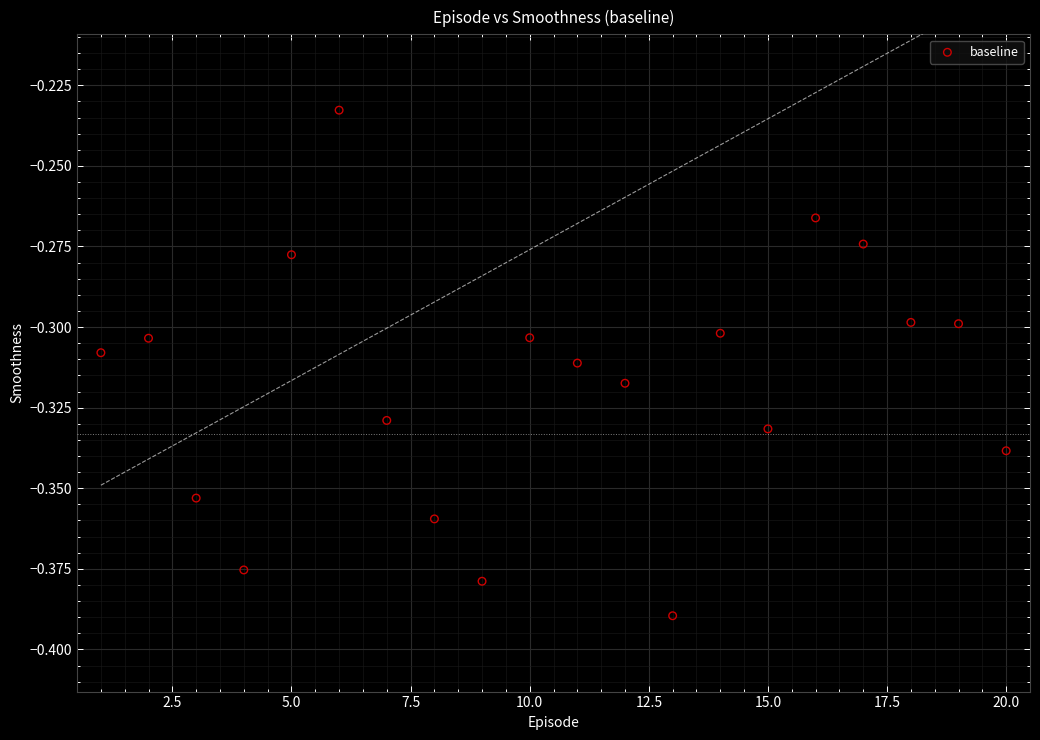

What is the range of X values (max minus min)?

19.0